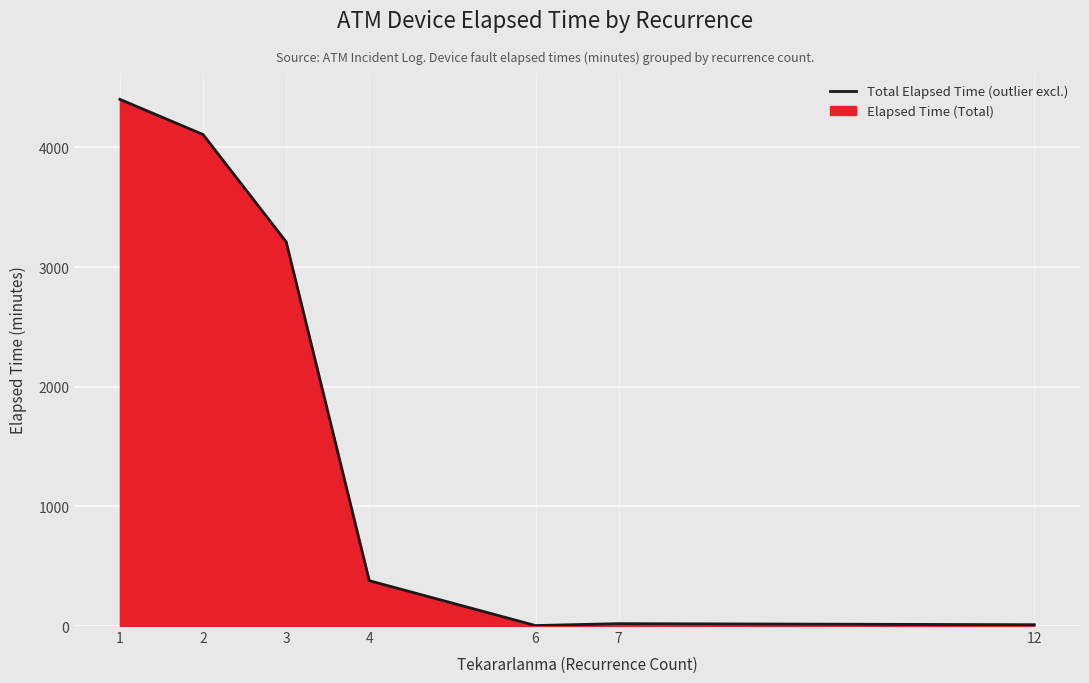

What is the change in value from 4 to 7?

-359